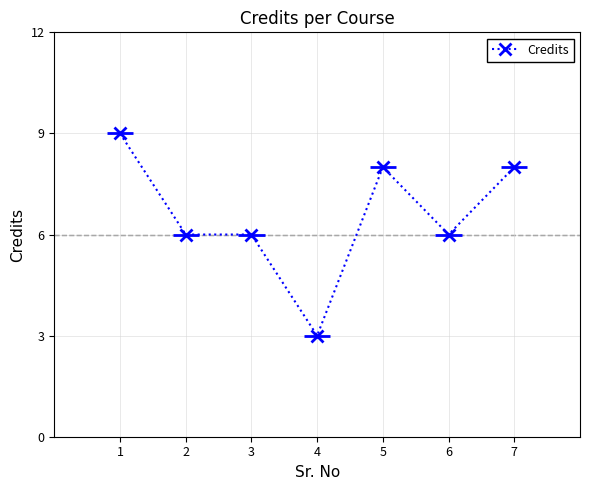

Approximately how many times larger is the value at 6 compared to 2?

1.0